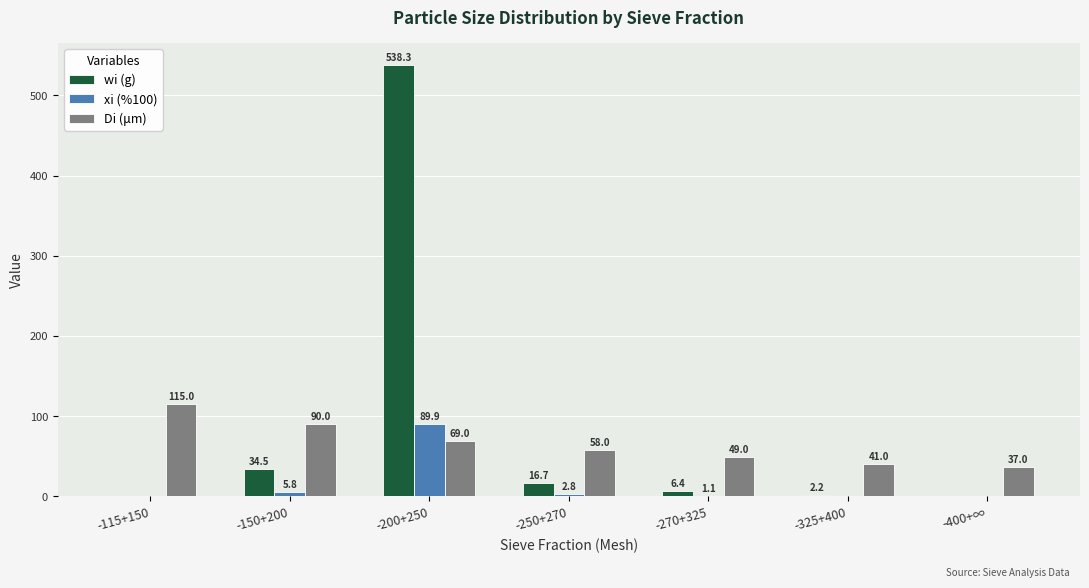

What is the difference between the wi (g) values at -325+400 and -150+200?

32.3